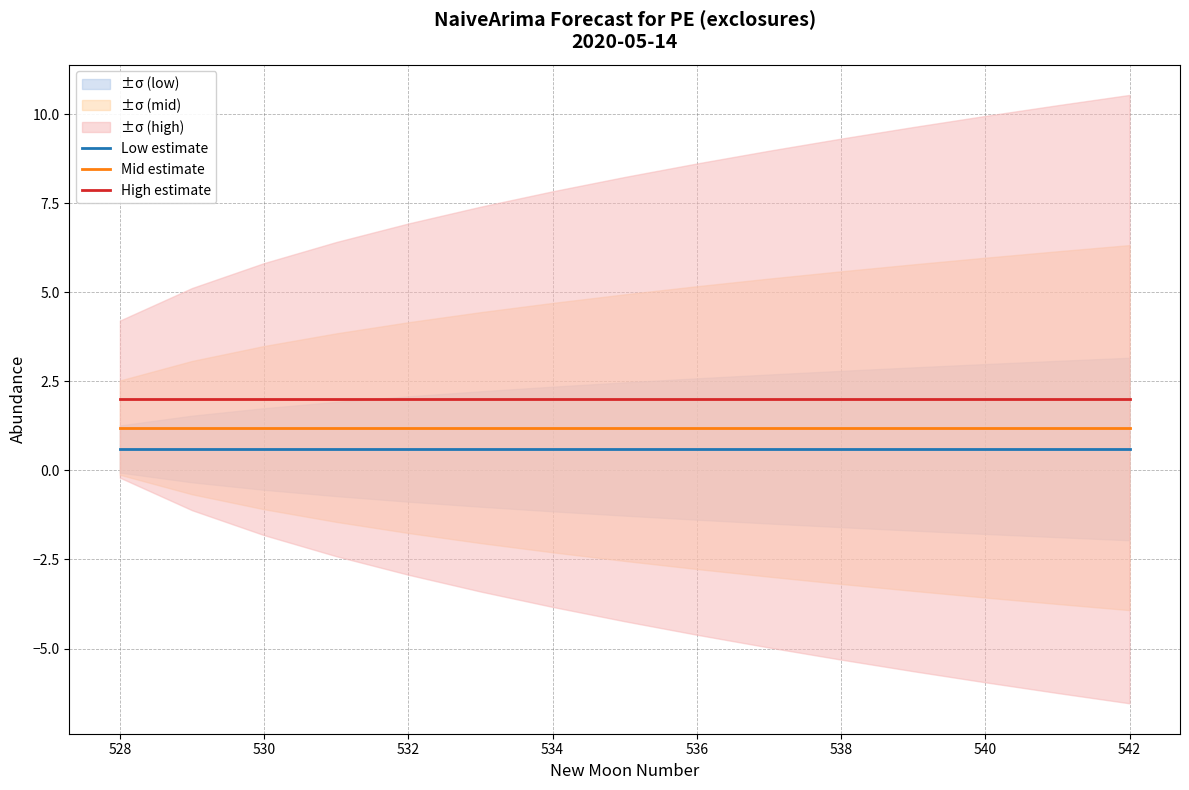

Does the chart display data point markers on the line(s)?

No